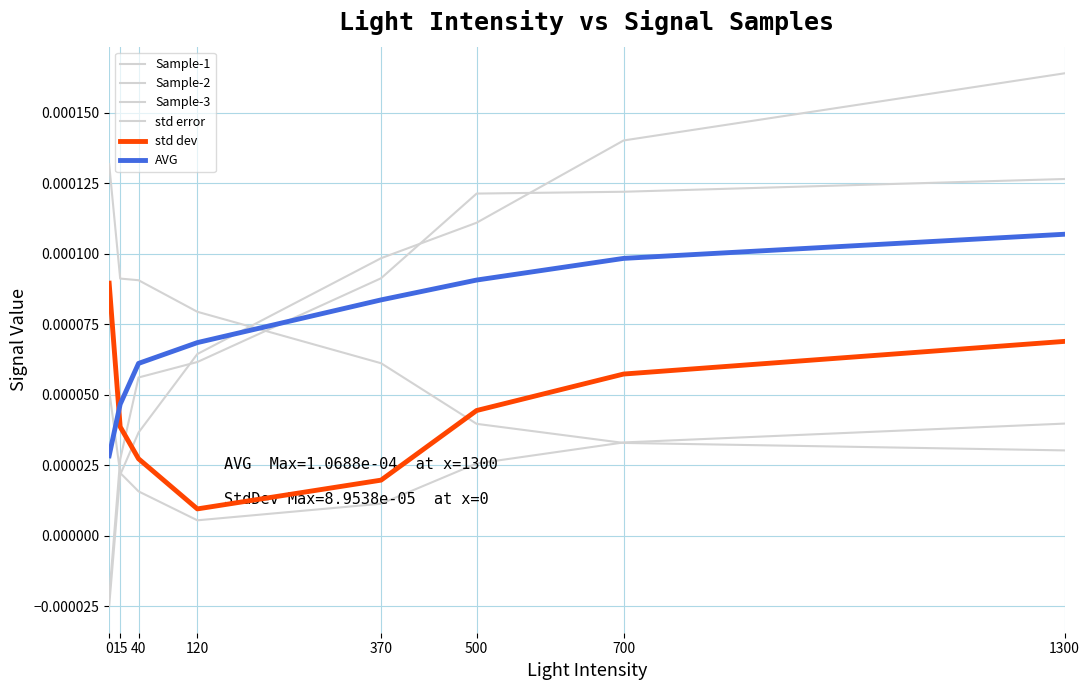

Does the chart have visible grid lines?

Yes